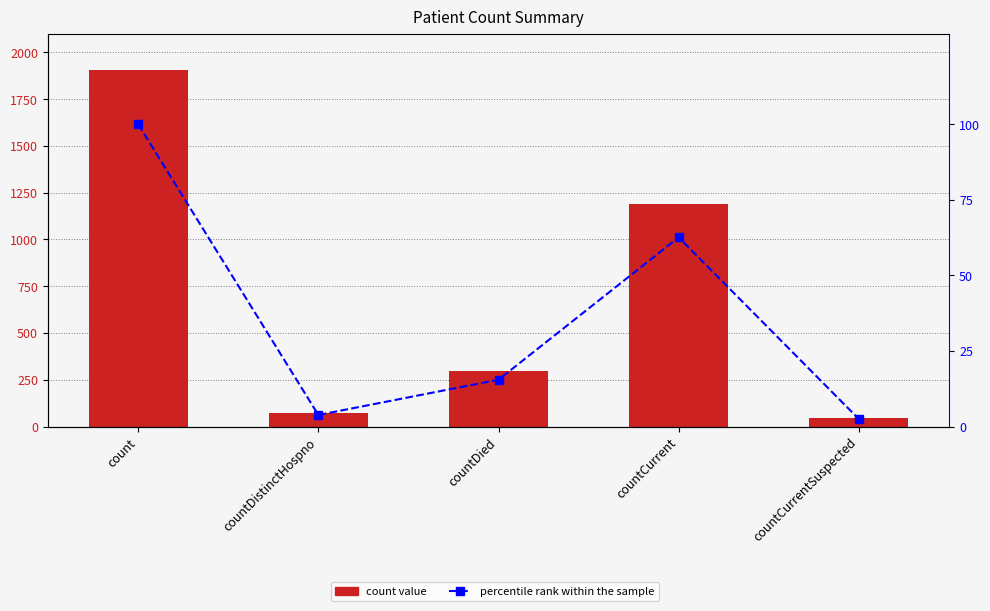

Are the bars horizontal?

No